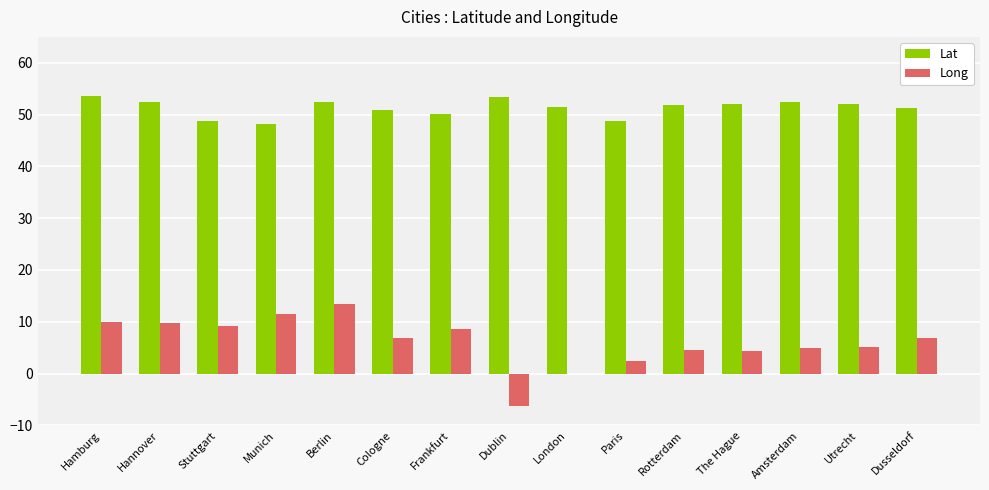

Which series has the largest total across all categories?

Lat